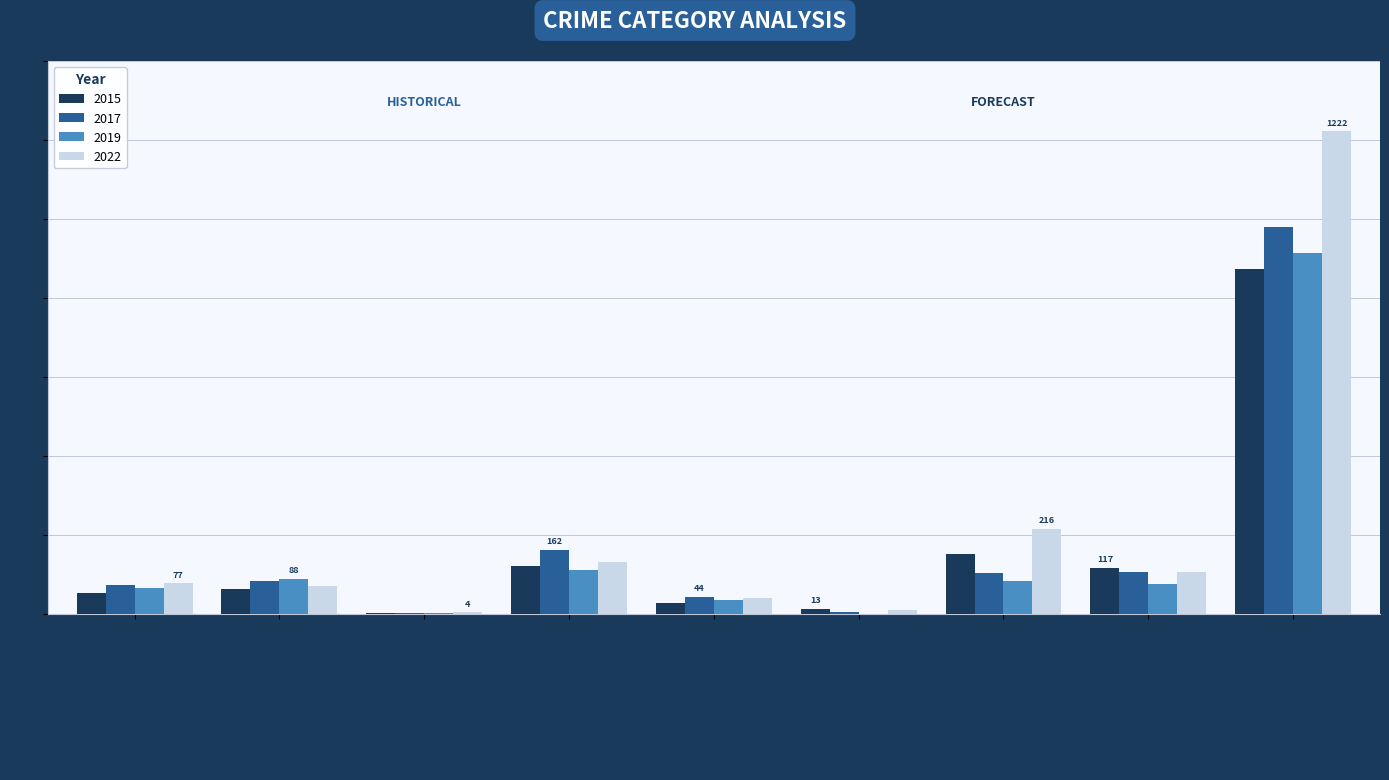

What is the sum of the 2022 values at Robbery and Aggravated Assault?

184